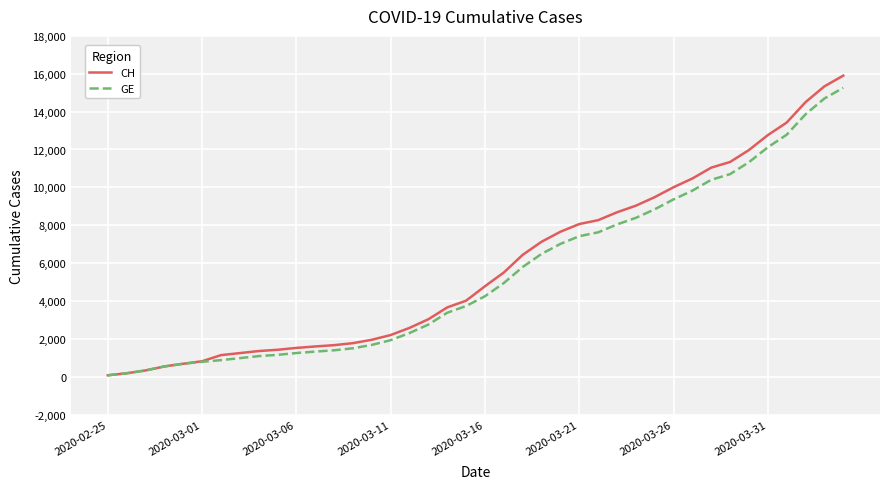

What is the maximum value for GE?

15258